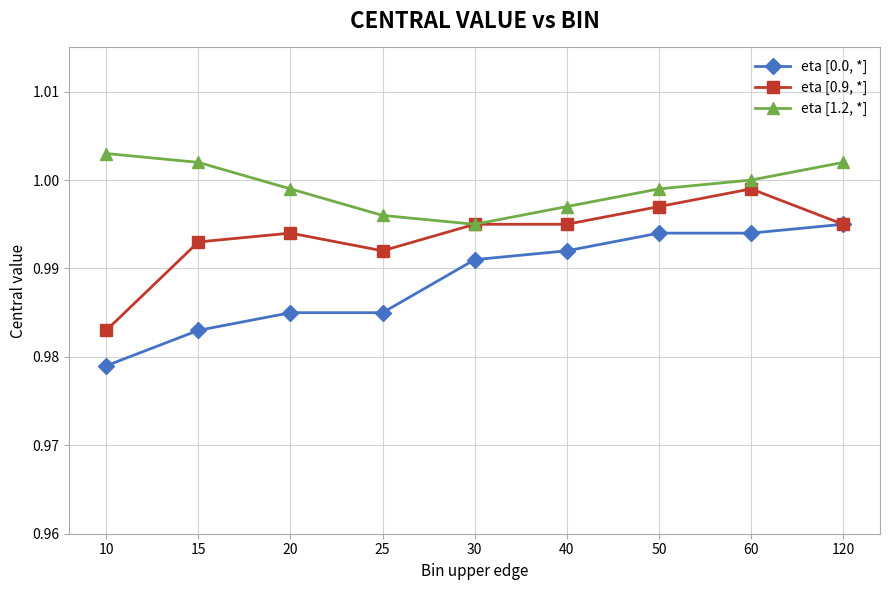

At which category does the chart reach its minimum across all series?

10